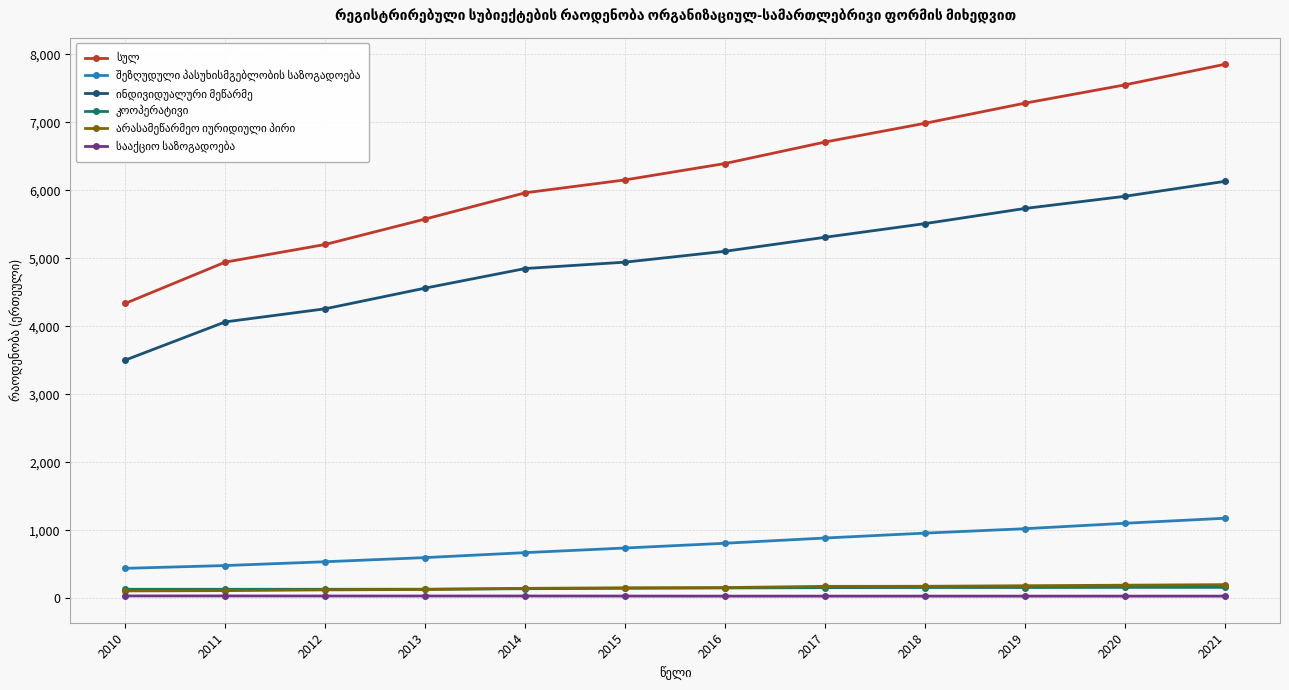

What is the greatest value displayed?

7854